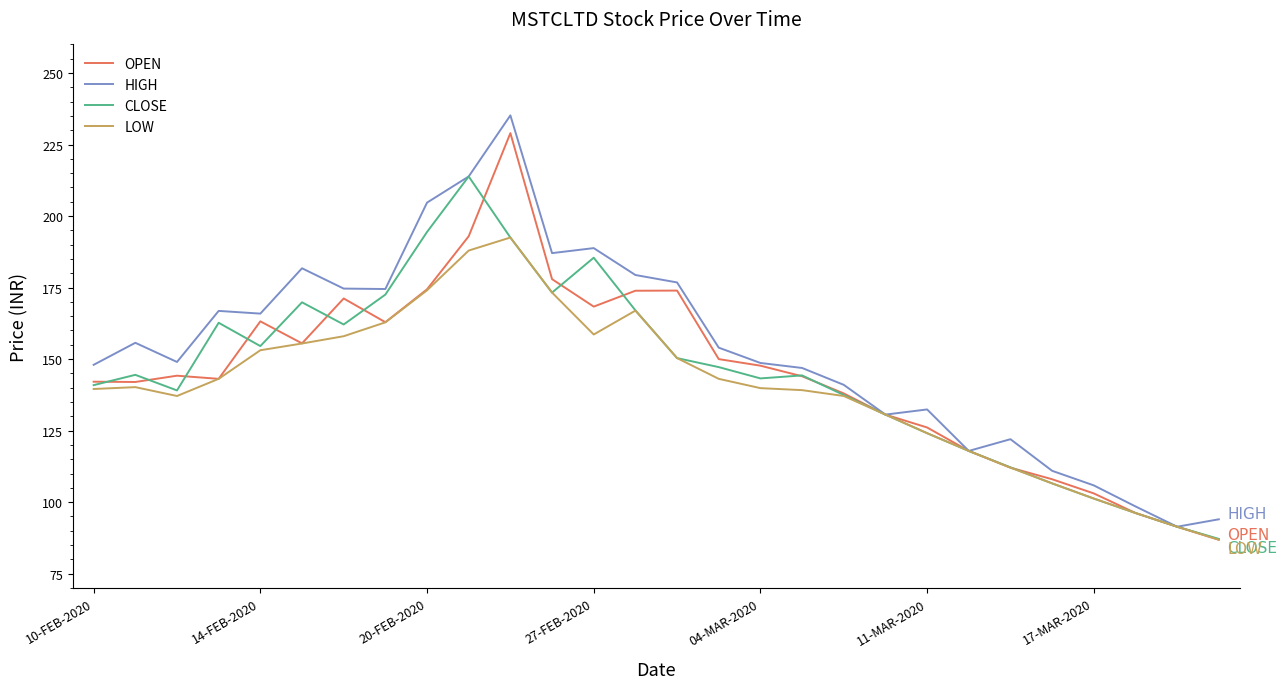

What is the highest value of the OPEN series?

229.0